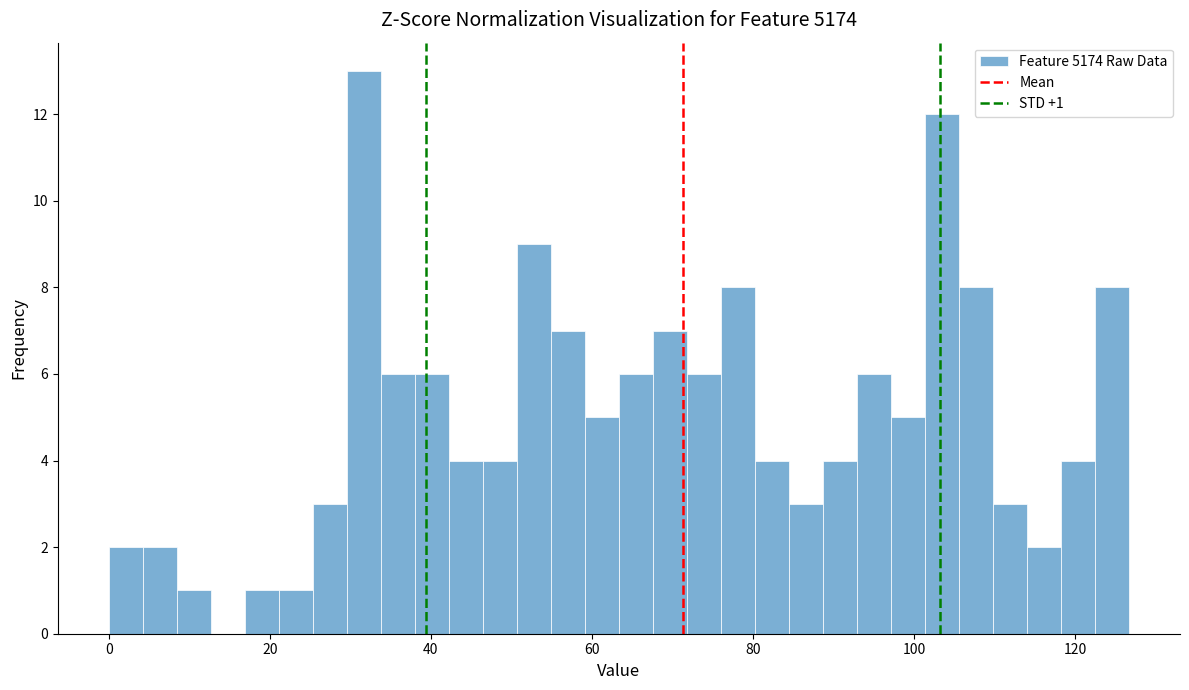

Around what value on the x-axis is the tallest bar? Give the approximate position of its centre, as read against the axis.

32